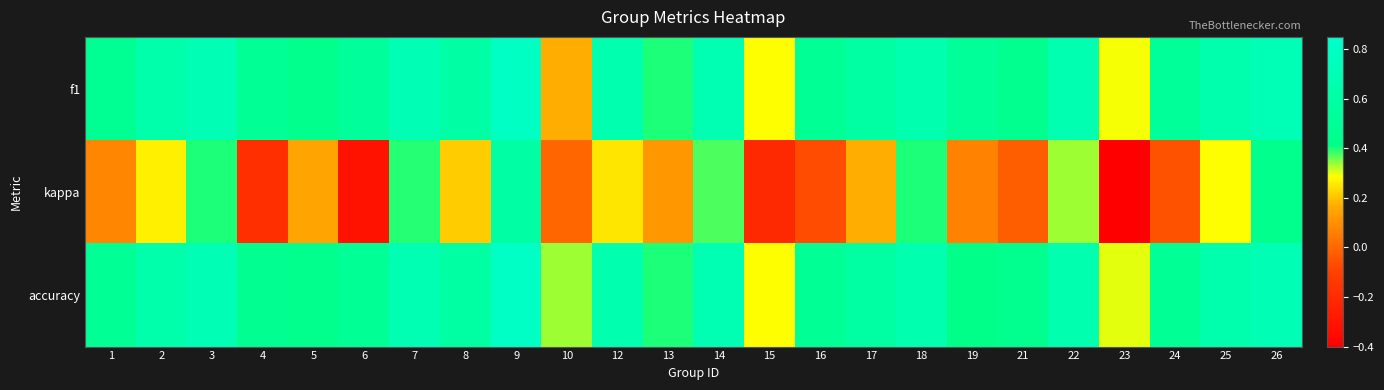

Which category has the highest value across all series?

9